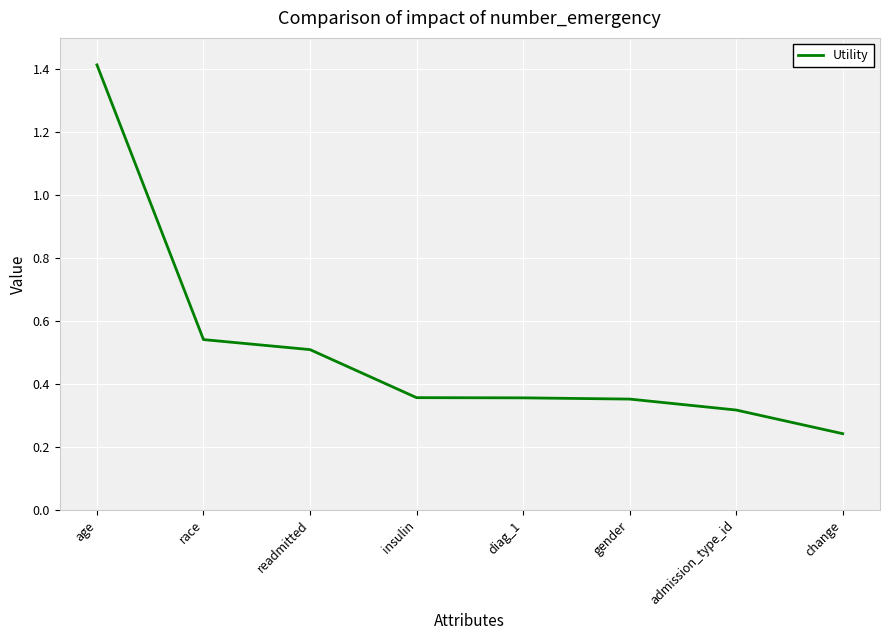

What position from the right is age?

8